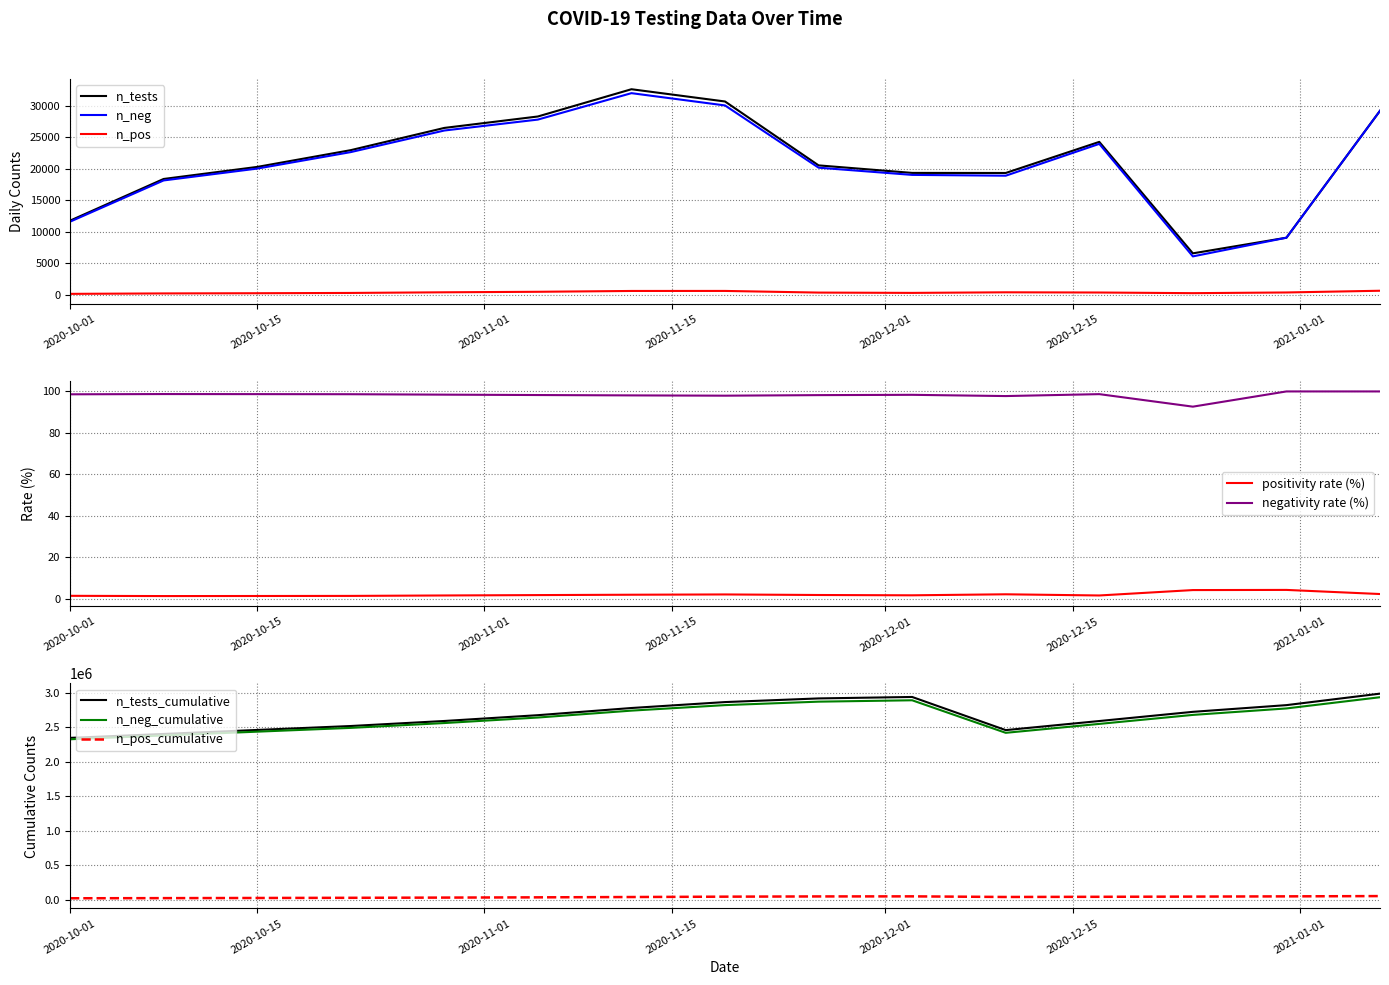

True or false: n_neg and n_pos intersect in this chart.

False